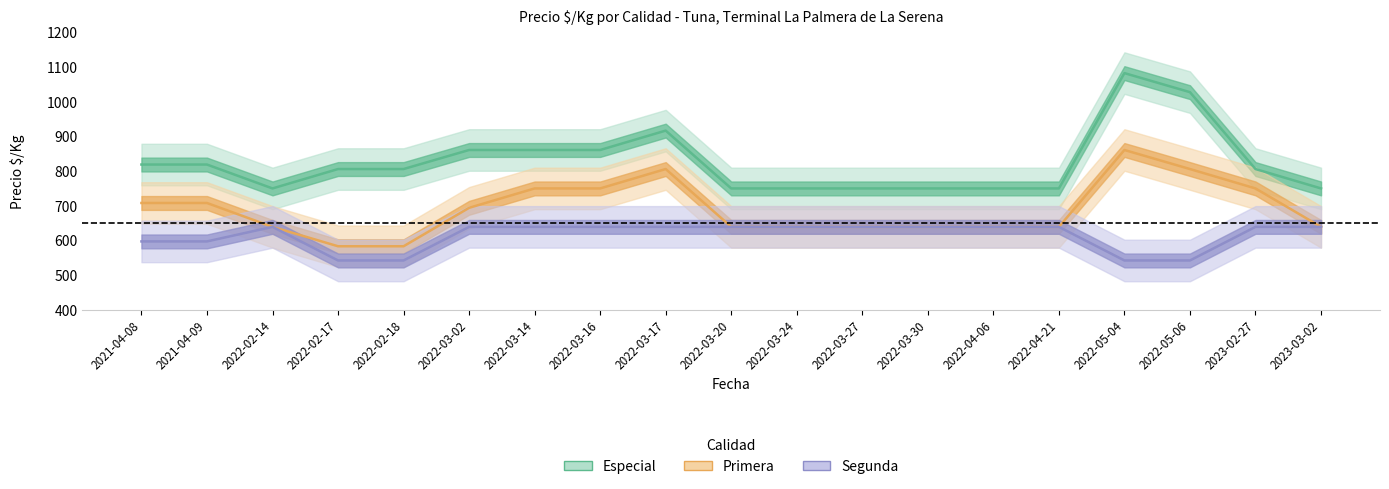

Which series has the largest range (max minus min)?

Especial_precio